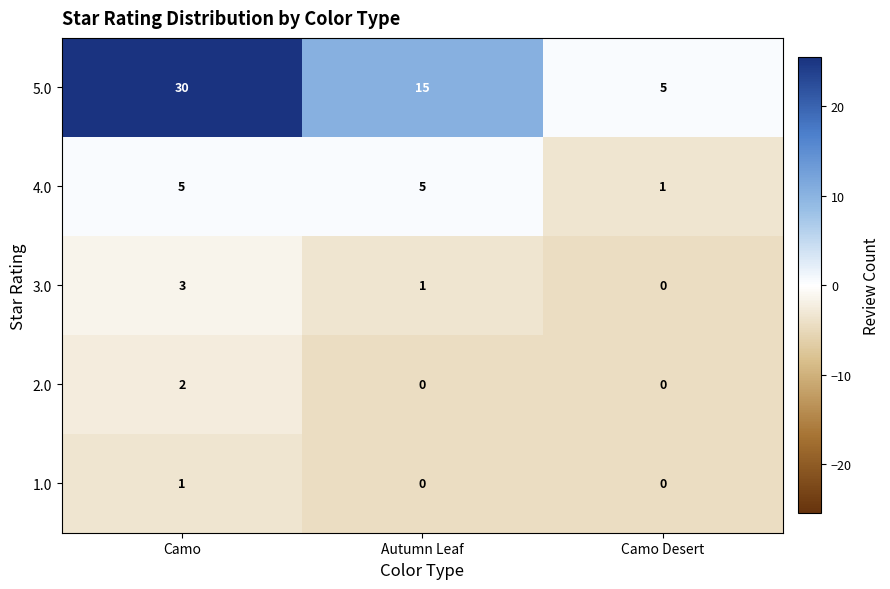

The value of 2.0 at Autumn Leaf is 0. True or false?

True